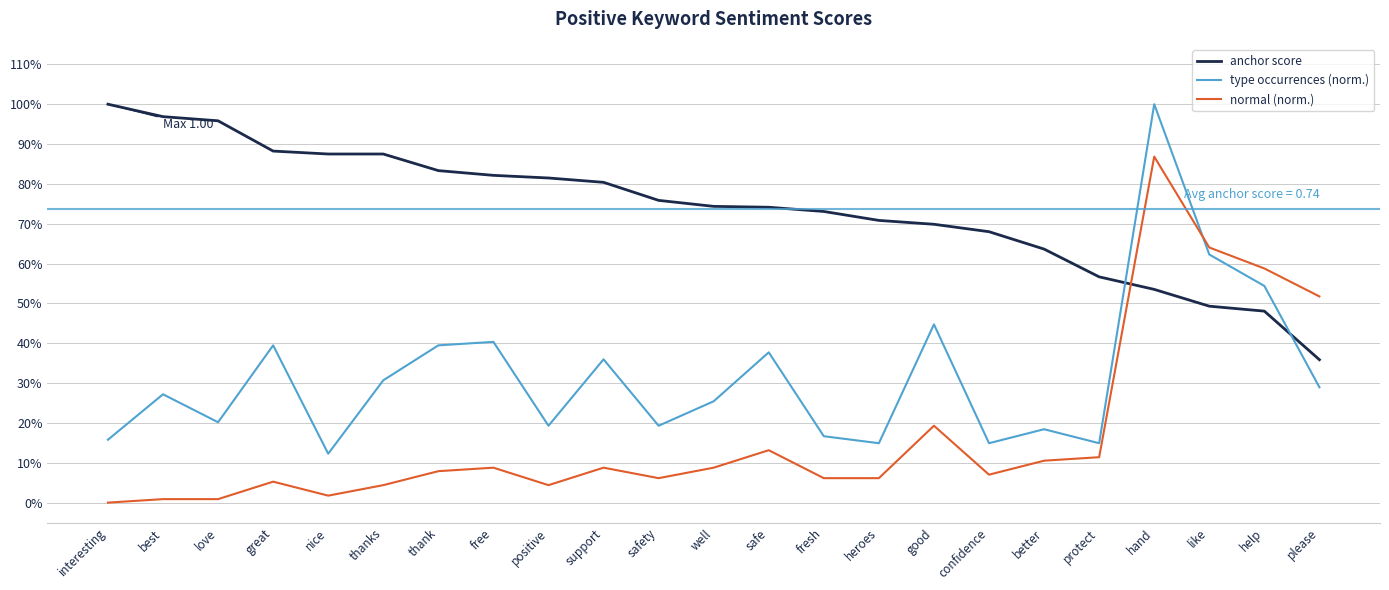

What is the difference between the maximum and second lowest values in the anchor score series?

0.5